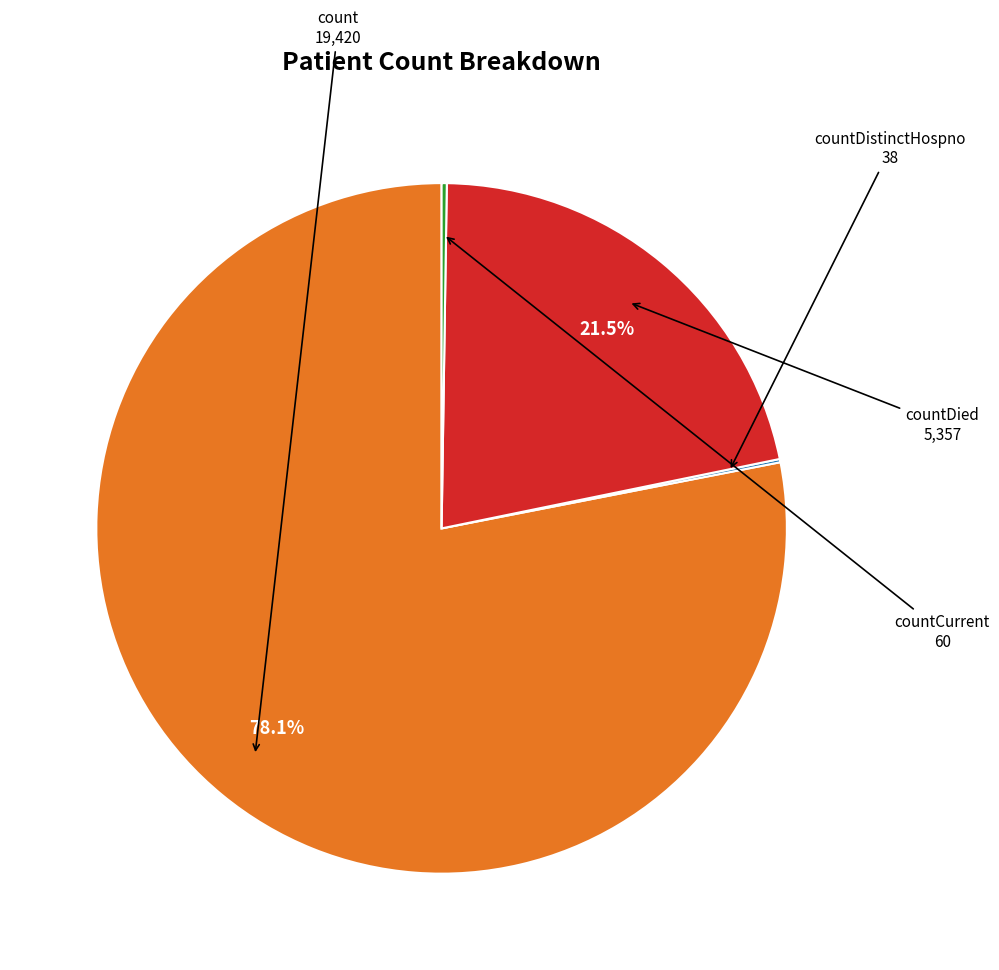

Is there a majority slice in this chart?

Yes